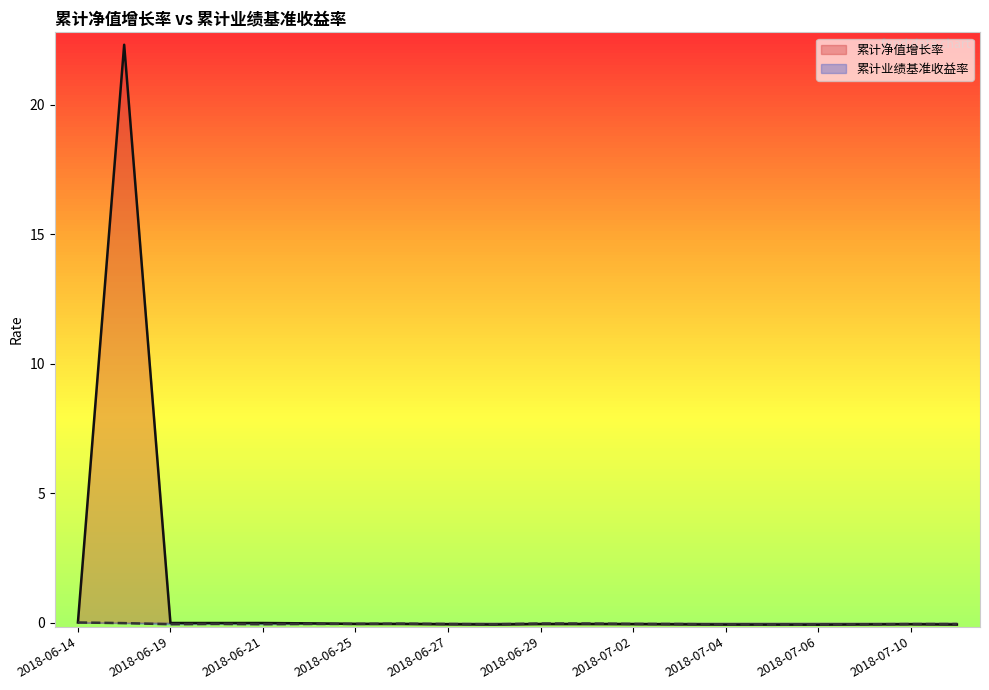

Where is 累计业绩基准收益率 nearest to the value 0?

2018-06-14